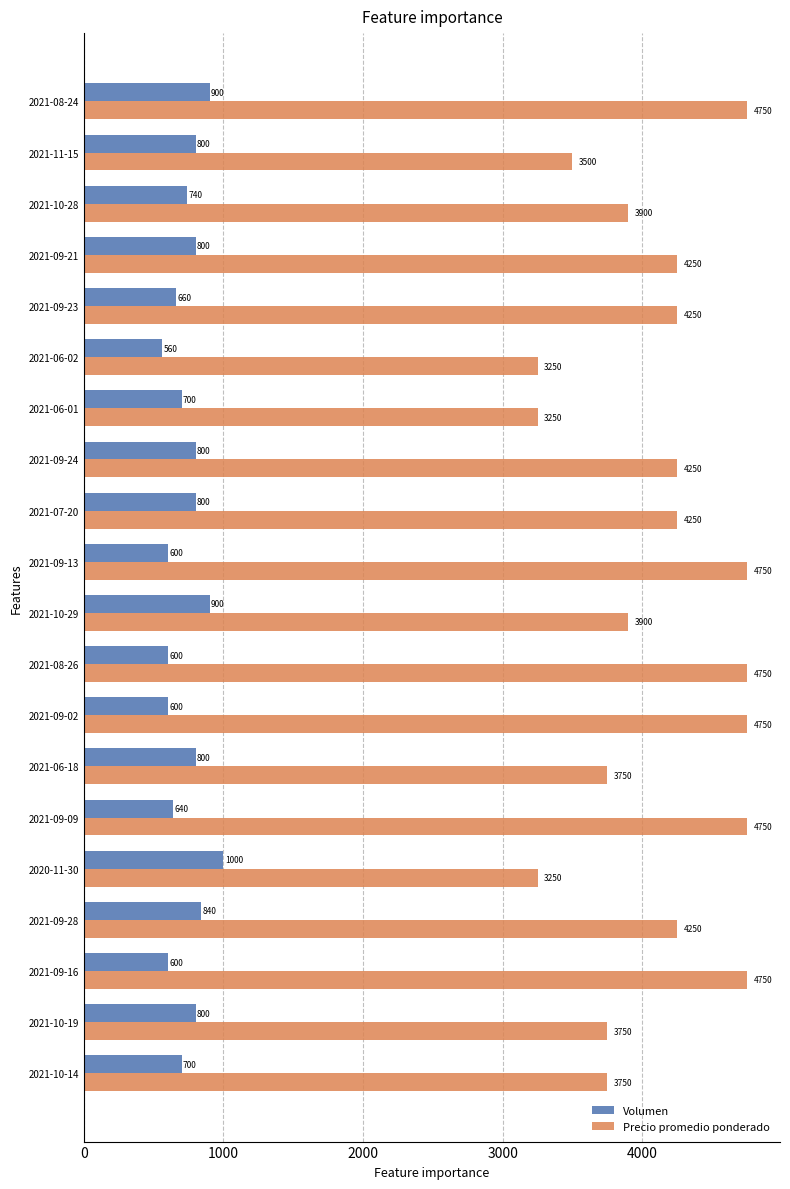

What is the approximate value of Volumen at 2020-11-30?

1000